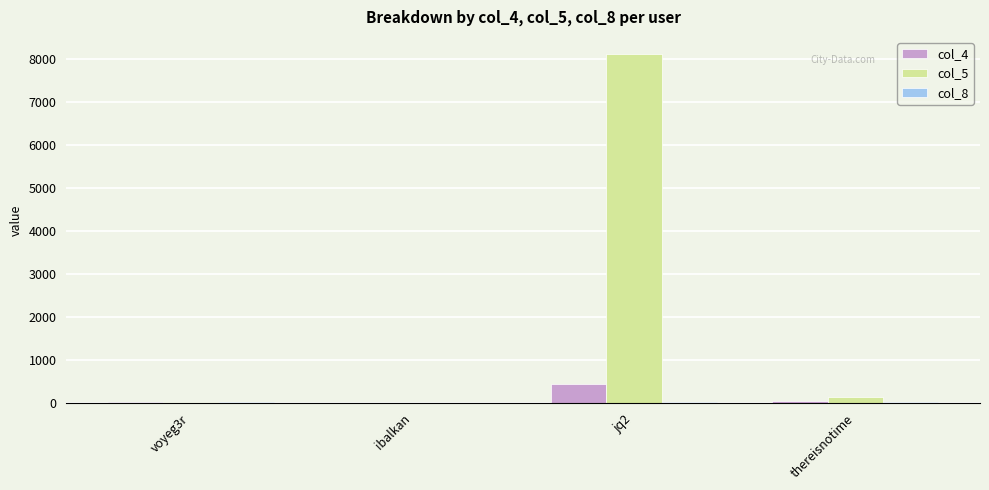

Which label corresponds to the largest value in the chart?

jq2